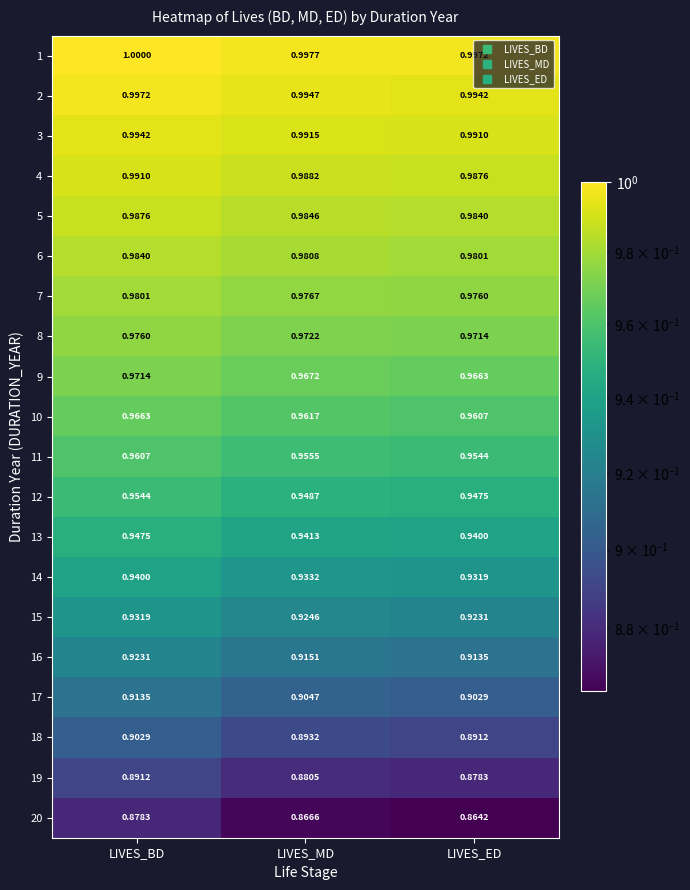

Which series has the largest total across all categories?

1